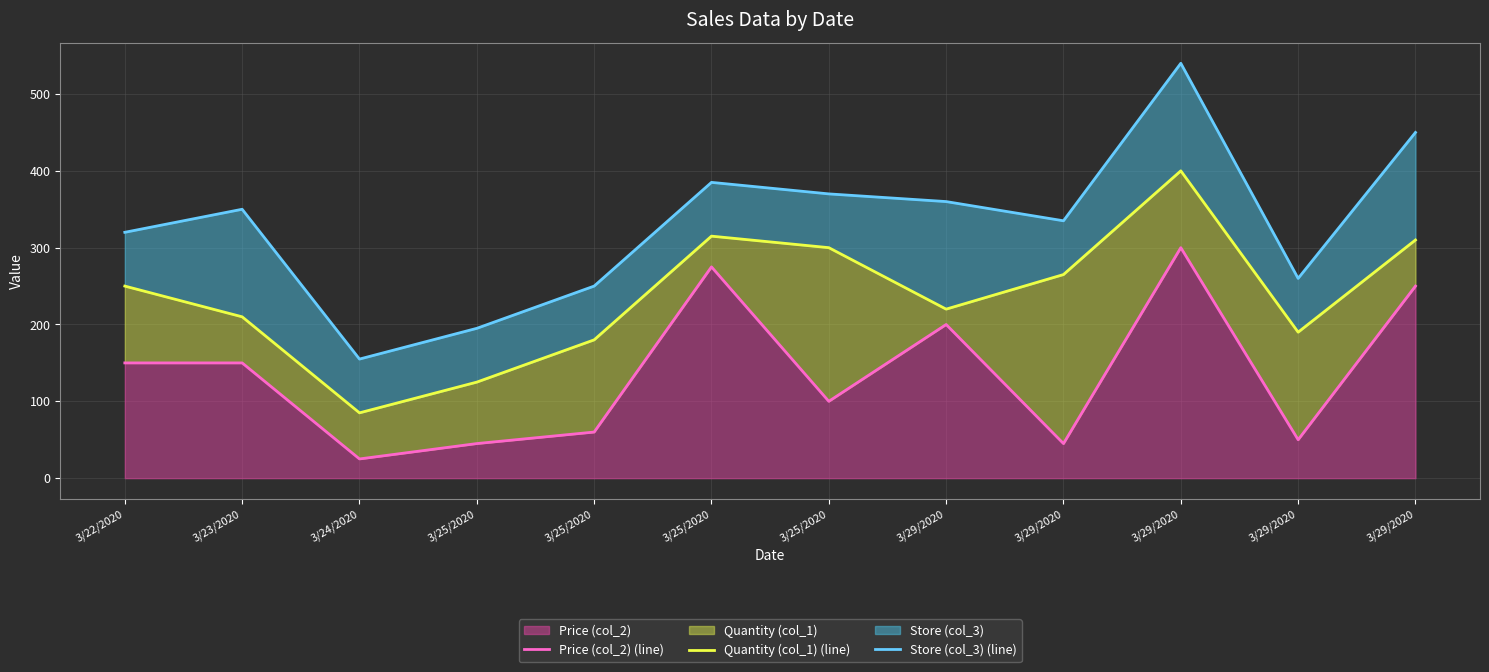

At which category is the sum across all series the highest?

3/29/2020